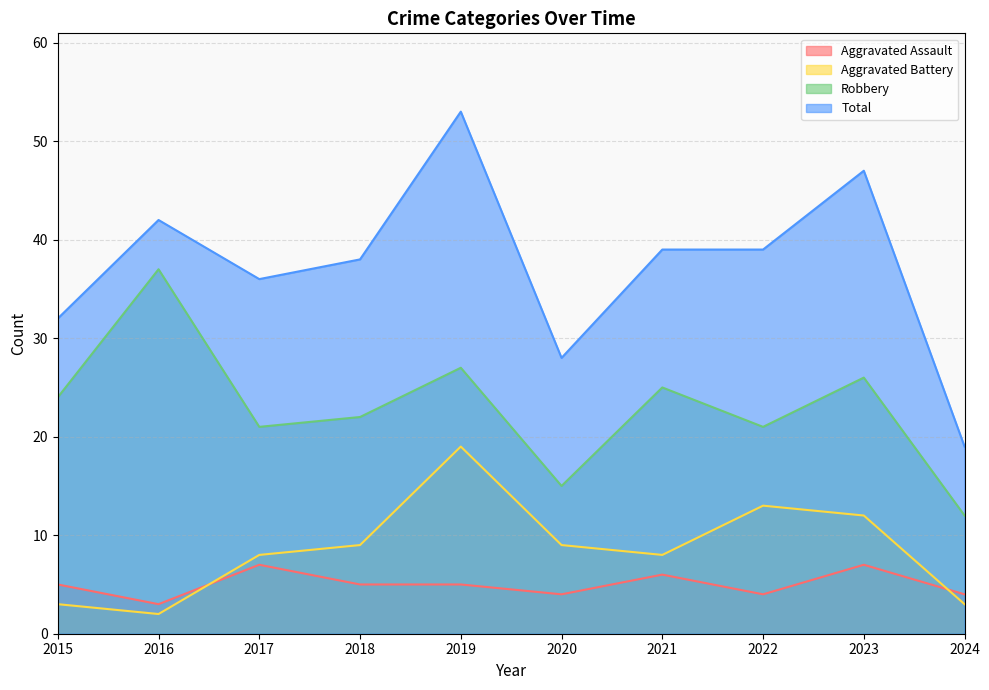

Count the number of data series in this chart.

4